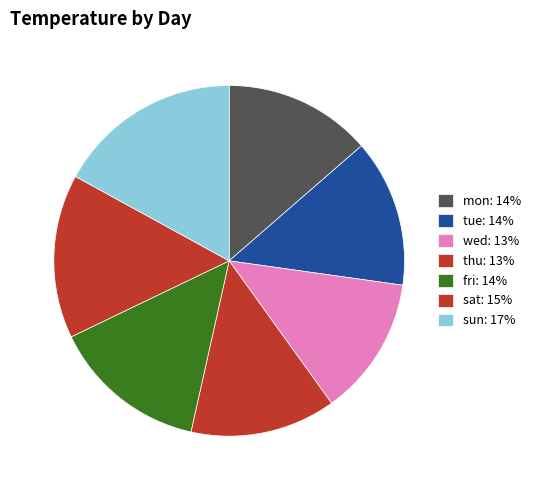

How many slices are in this pie chart?

7